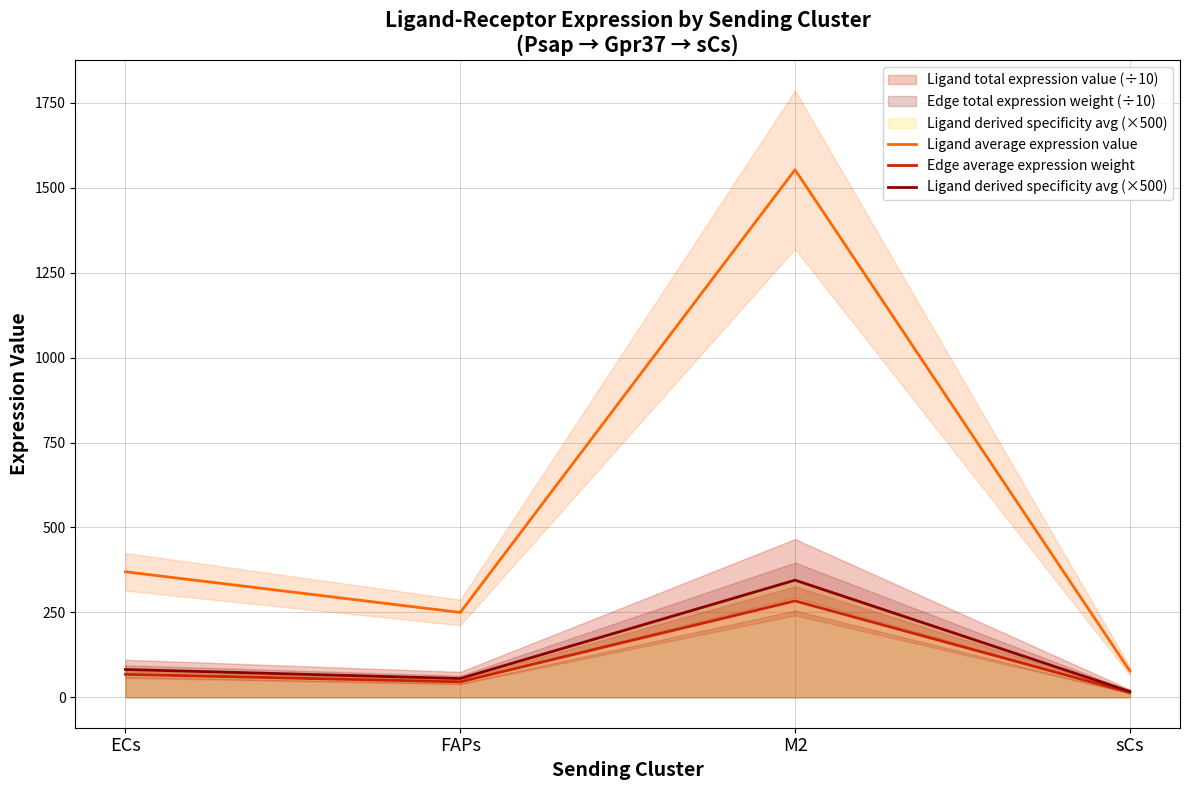

What is the average value of the Ligand derived specificity avg (×500) series?

125.0